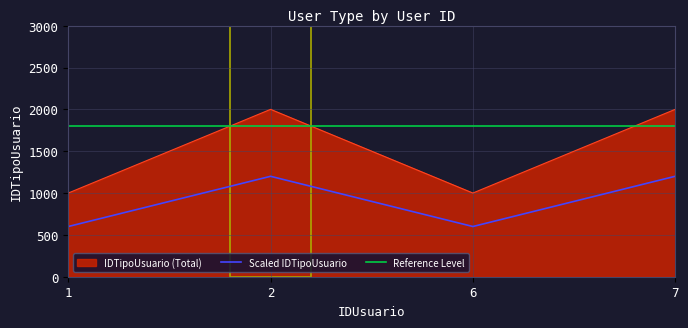

Is it true that the value at 7 is 2?

True